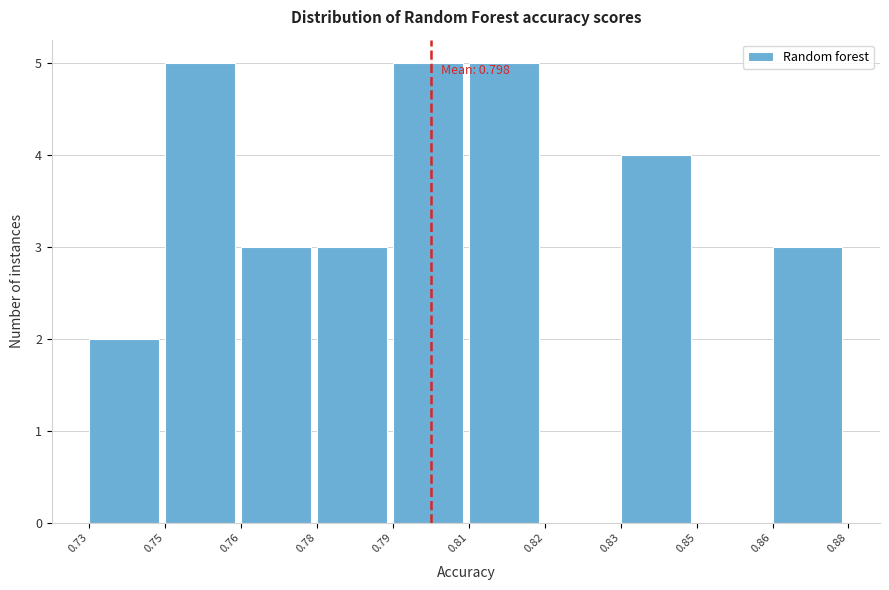

Reading left to right, what are all the values shown in this chart?

0.73=2	0.75=5	0.76=3	0.78=3	0.79=5	0.81=5	0.82=0	0.83=4	0.85=0	0.86=3